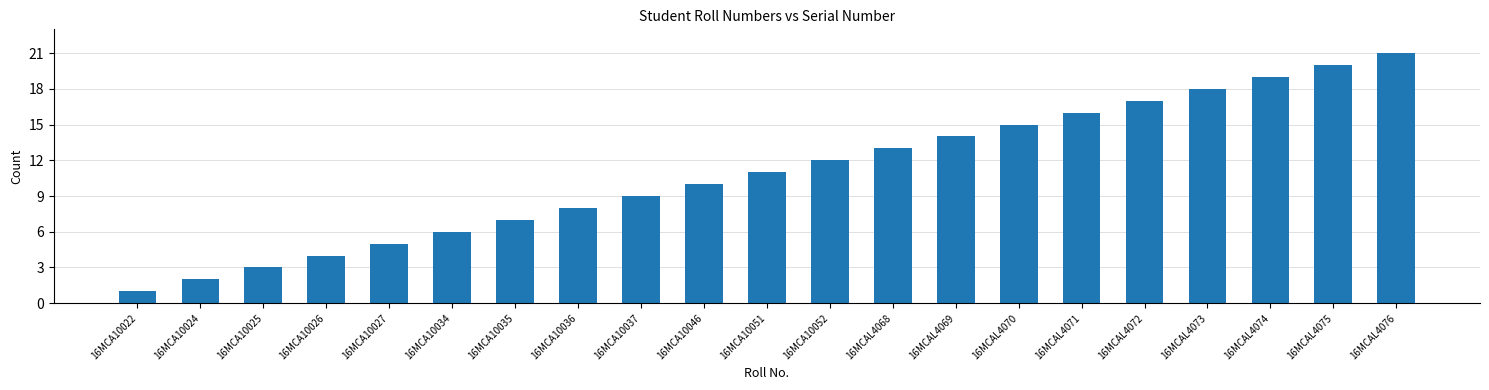

Does the chart contain any negative values?

No